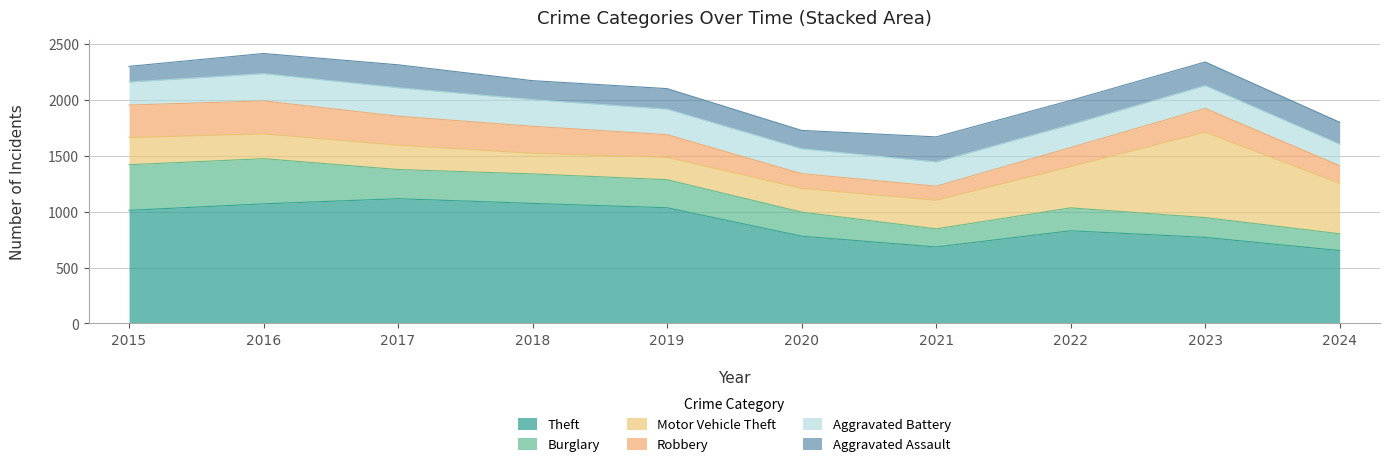

At which category is the sum across all series the highest?

2016